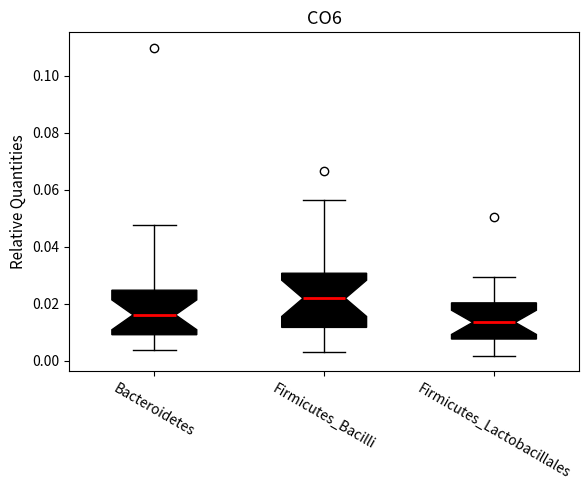

Where does the median line of the box for Bacteroidetes sit on the y-axis? The values are not printed on the chart, so give them approximately, as read against the axis.

0.016